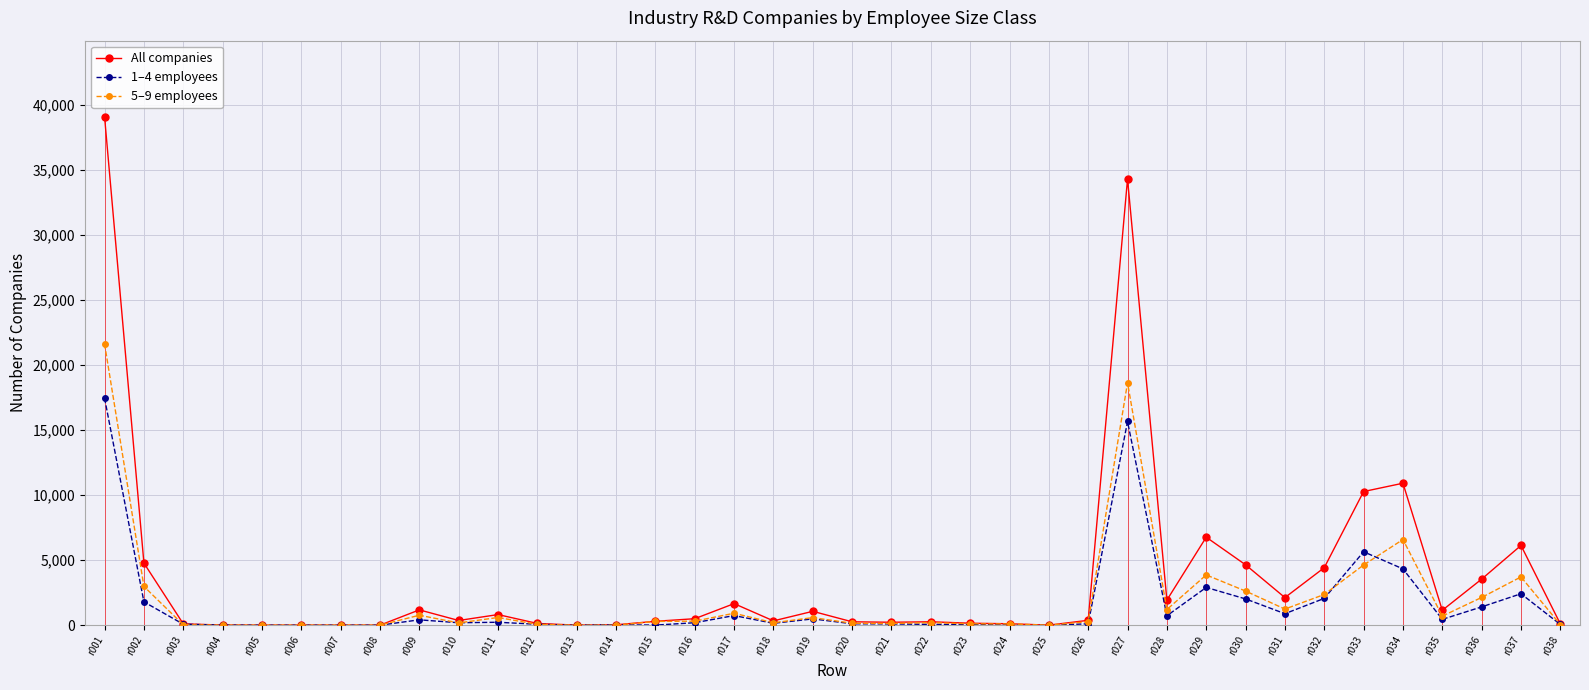

At which label does All companies reach its minimum?

r005